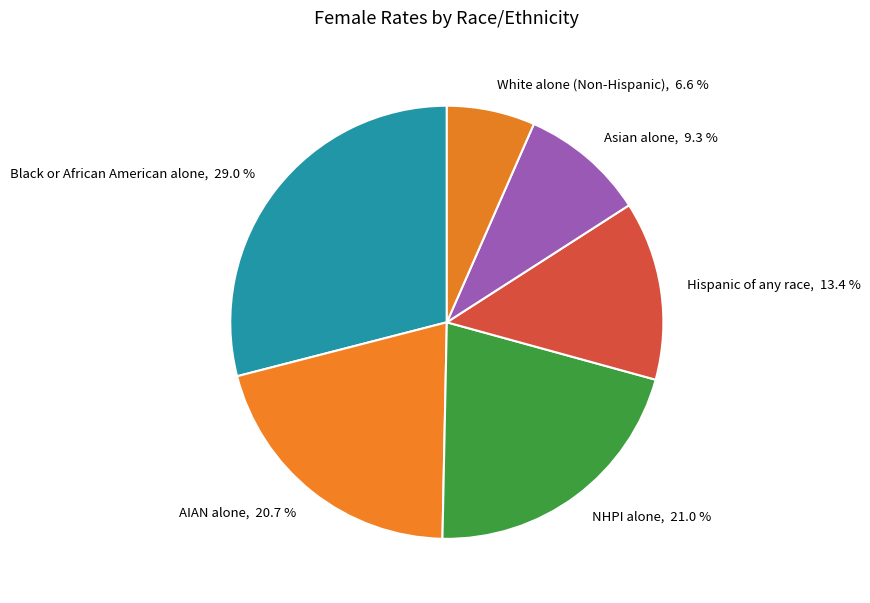

Which slice is the smallest?

White alone (Non-Hispanic)